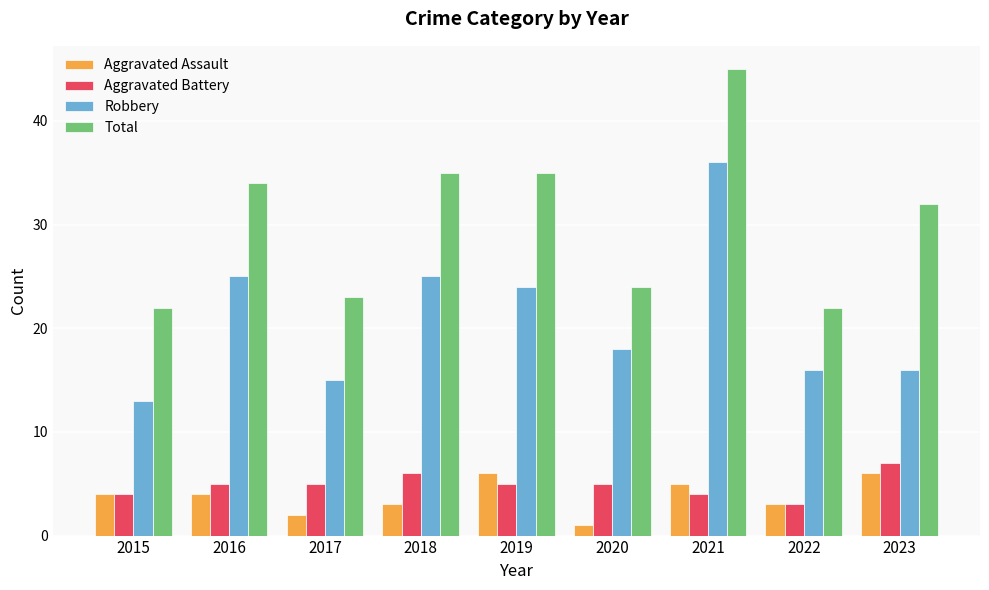

What is the spread (max minus min) of values at 2020?

23